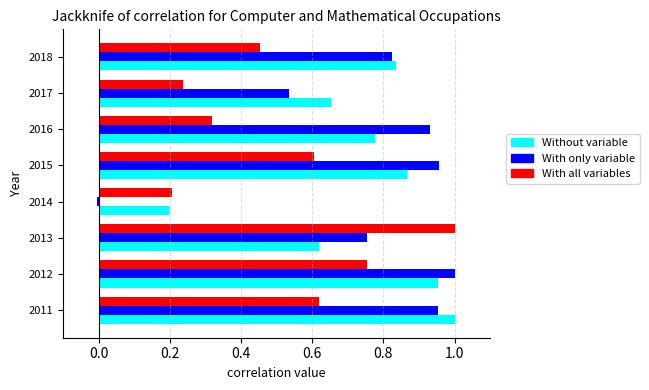

Which category has the lowest value in the Without variable series?

2014